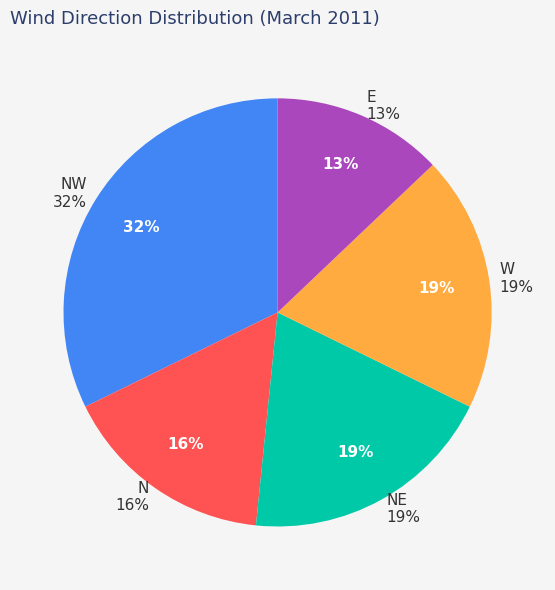

Does any single category account for the majority?

No